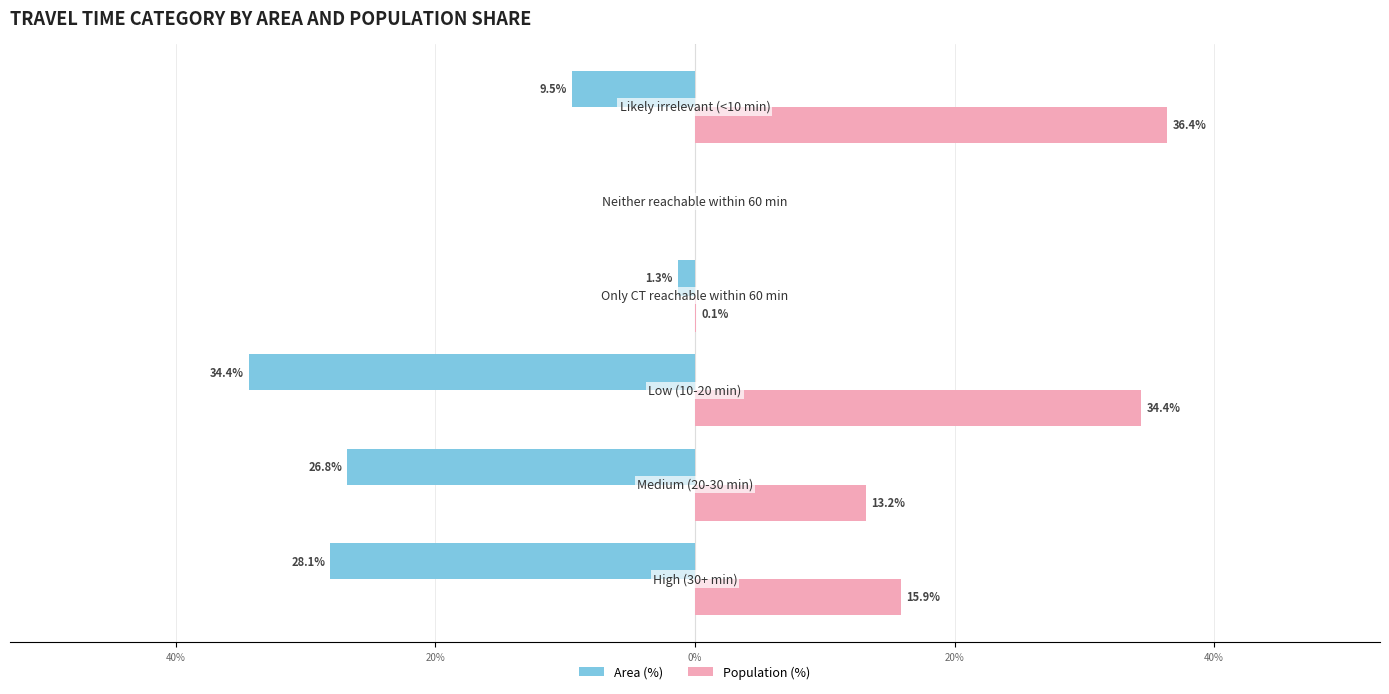

What are all the series names shown in the legend?

Area (%), Population (%)